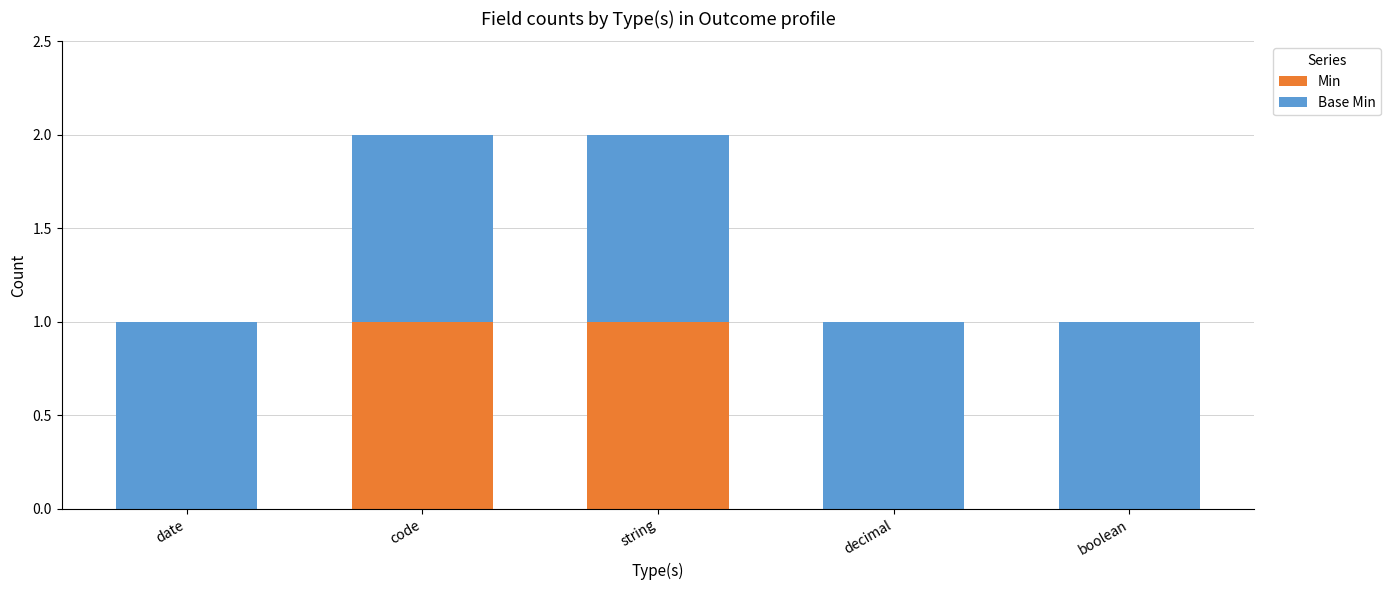

The Min series shows 0 at string. True or false?

False